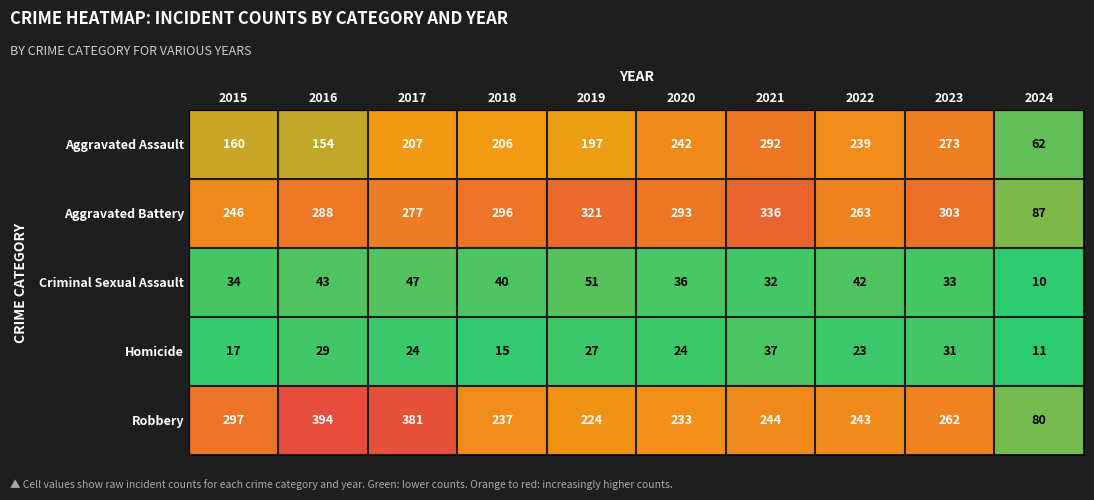

How many categories are shown in the chart?

10